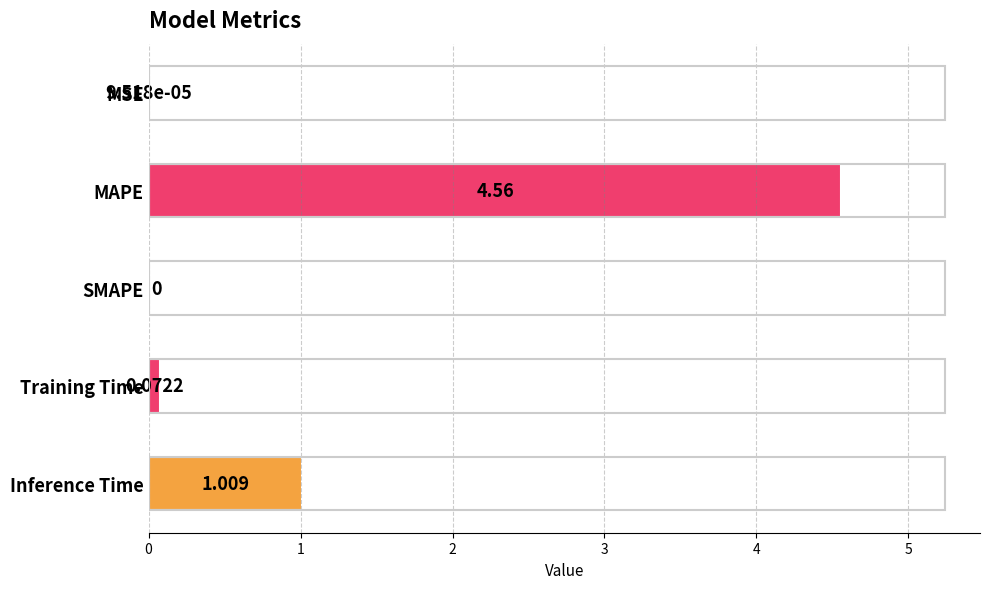

At which category does the chart reach its peak across all series?

MAPE